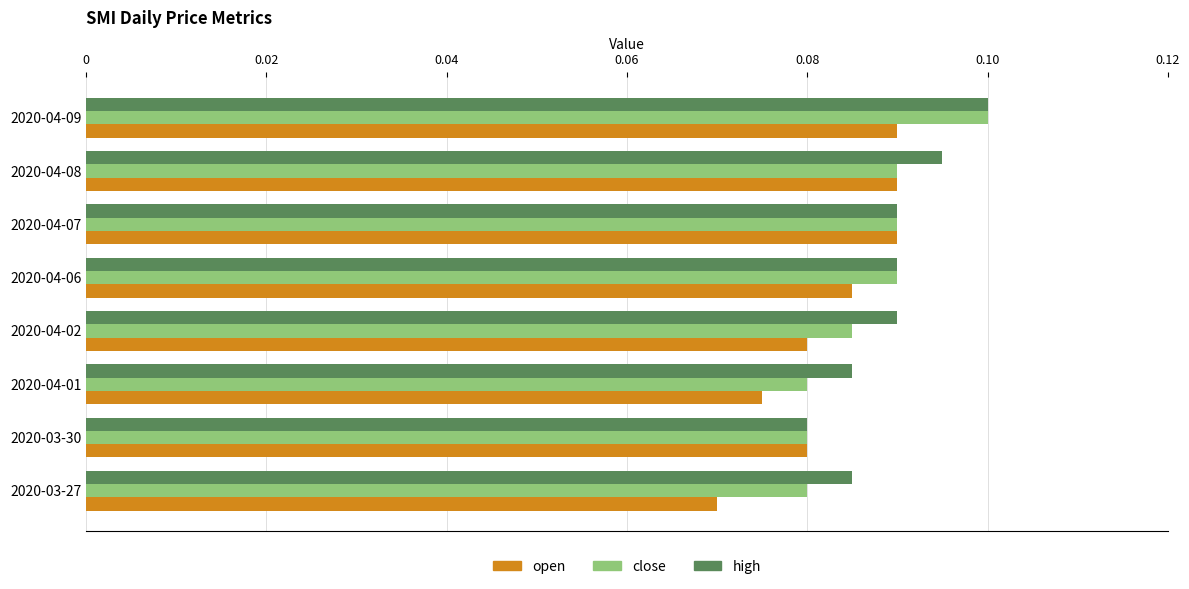

Rank the series by their average value, from lowest to highest.

open, close, high